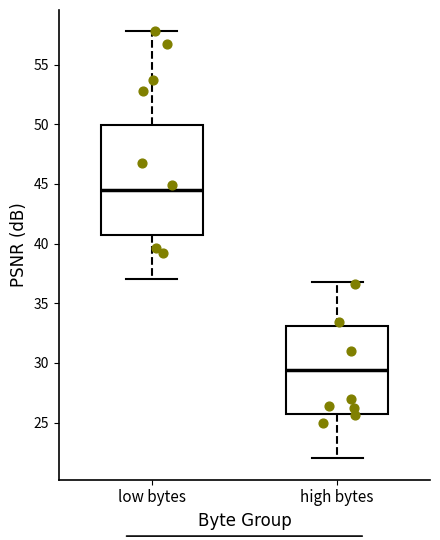

Which box is the tallest, from its lower edge to its upper edge?

low bytes